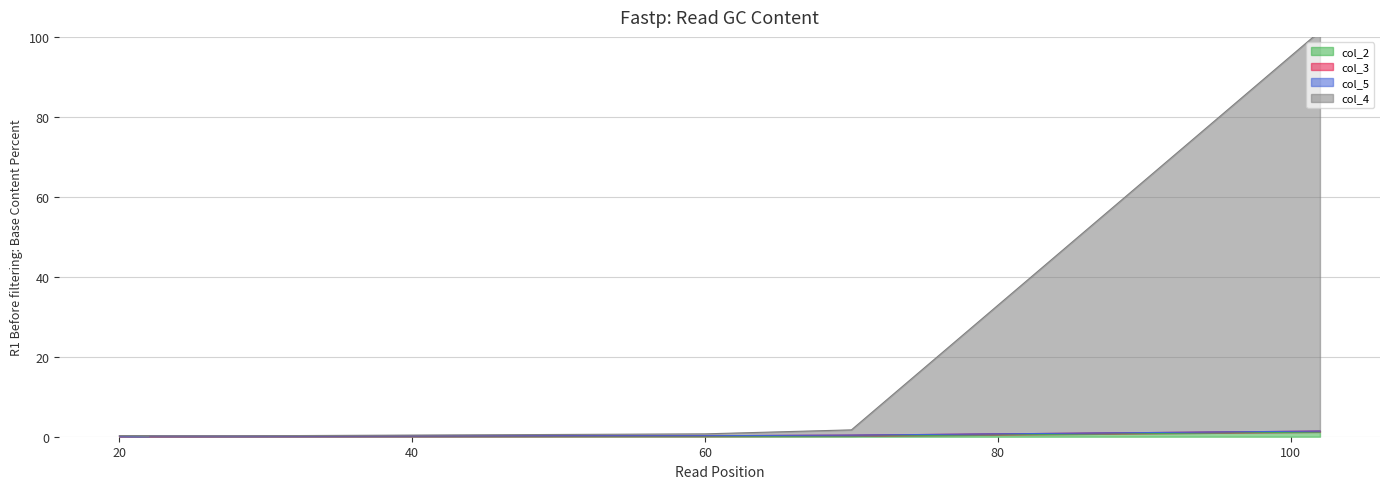

True or false: col_2 and col_4 cross at least once.

False